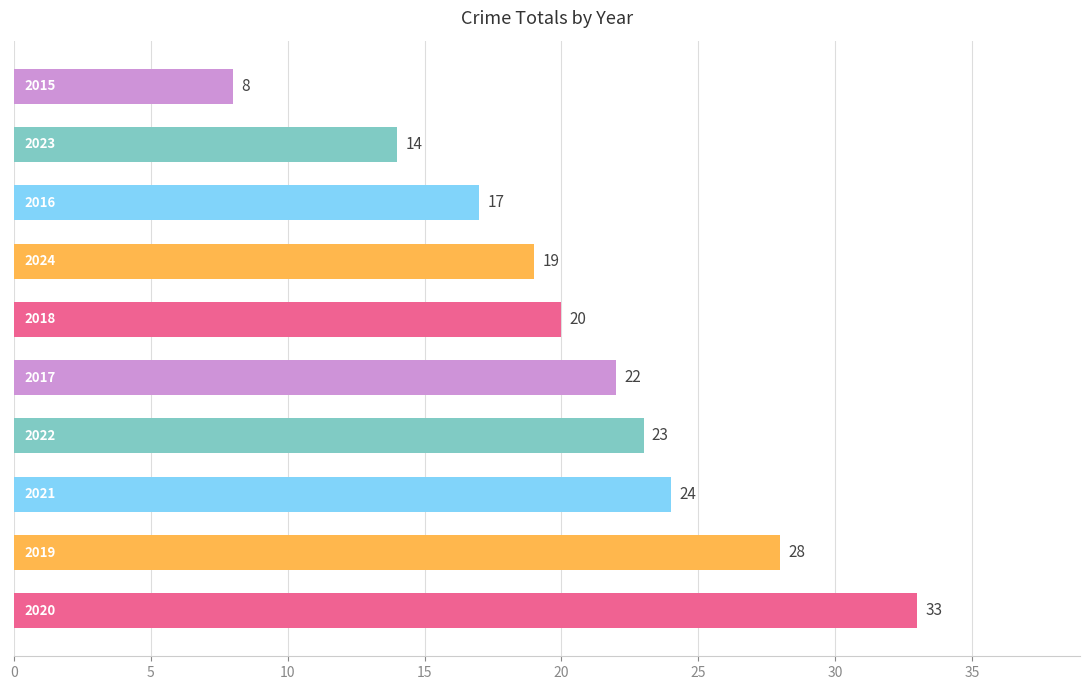

What is the smallest value displayed?

8